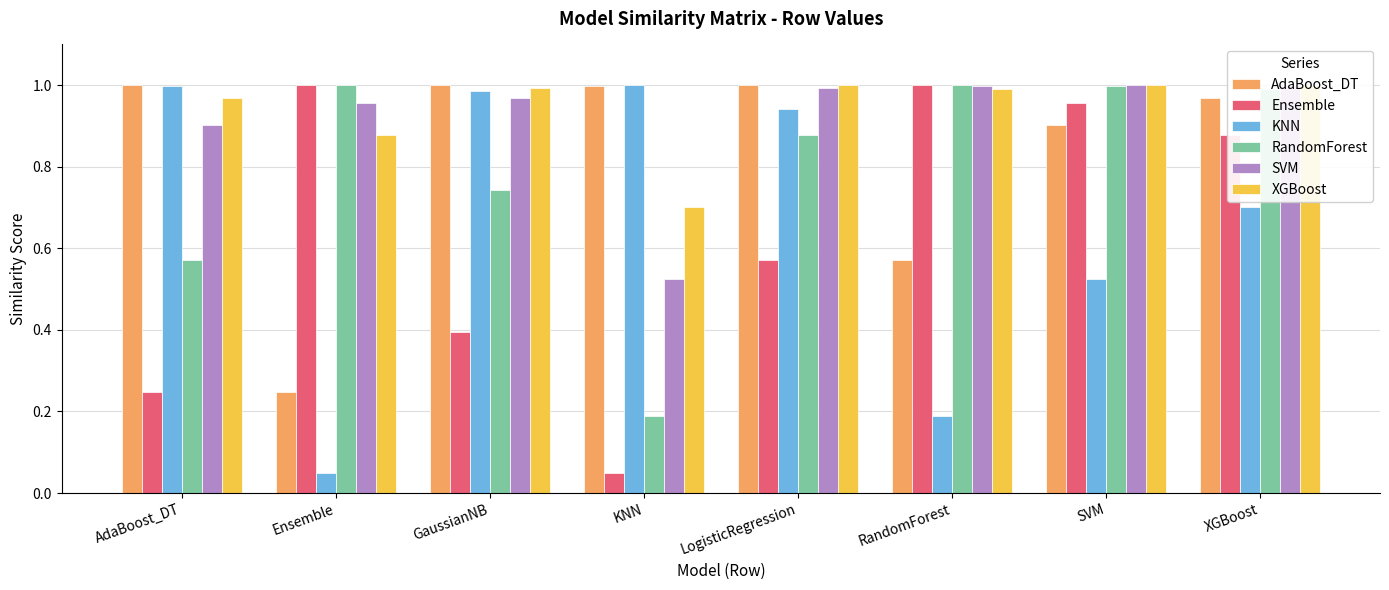

Read the RandomForest value at RandomForest.

1.0